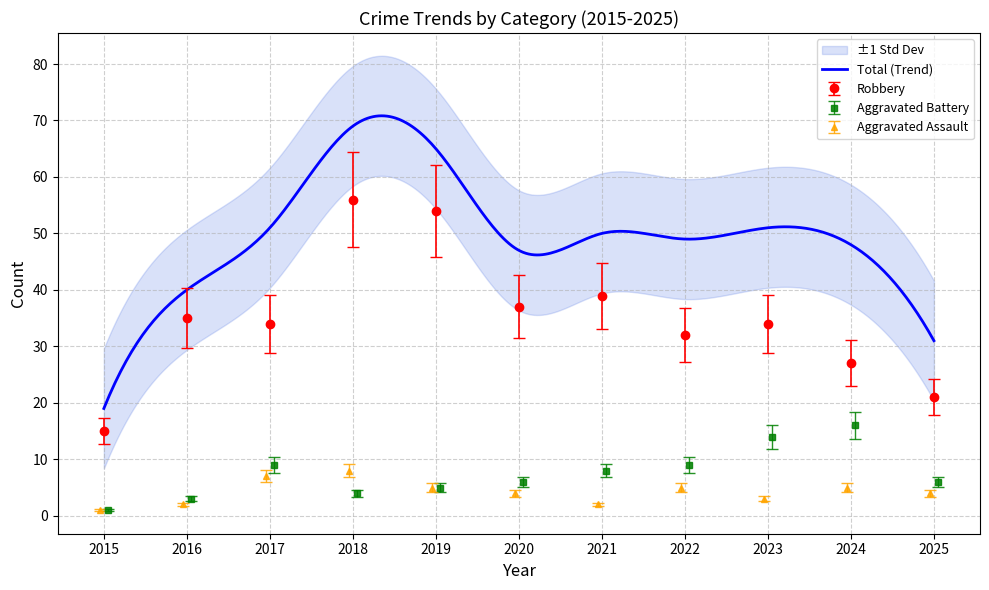

Read the Robbery value at 2020.

31.4